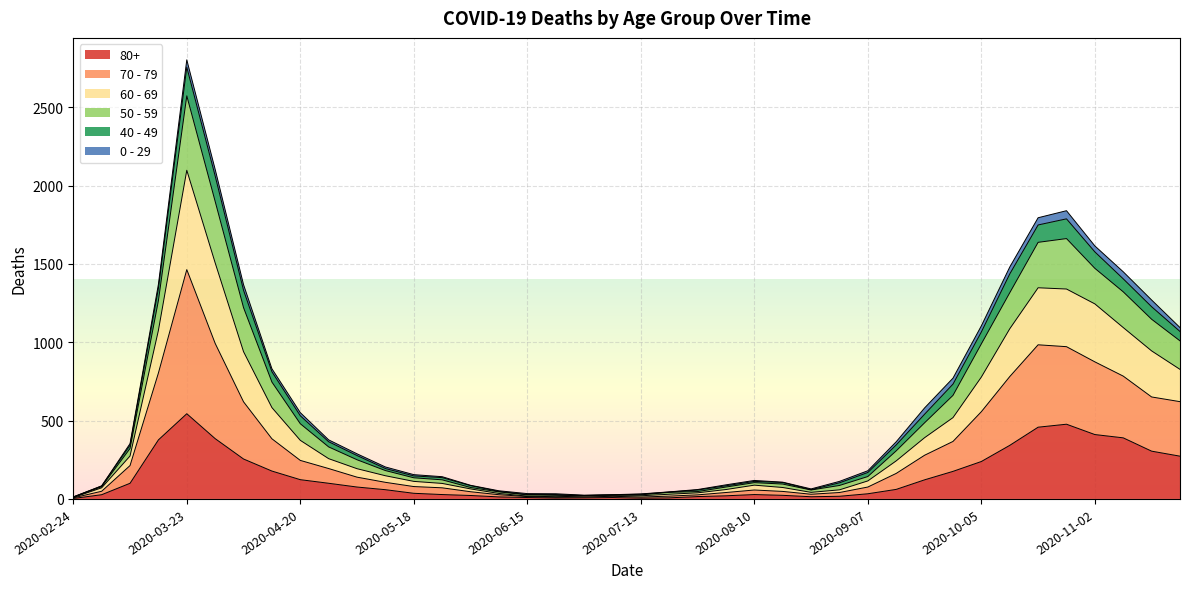

What are all the series names shown in the legend?

80+, 70 - 79, 60 - 69, 50 - 59, 40 - 49, 0 - 29